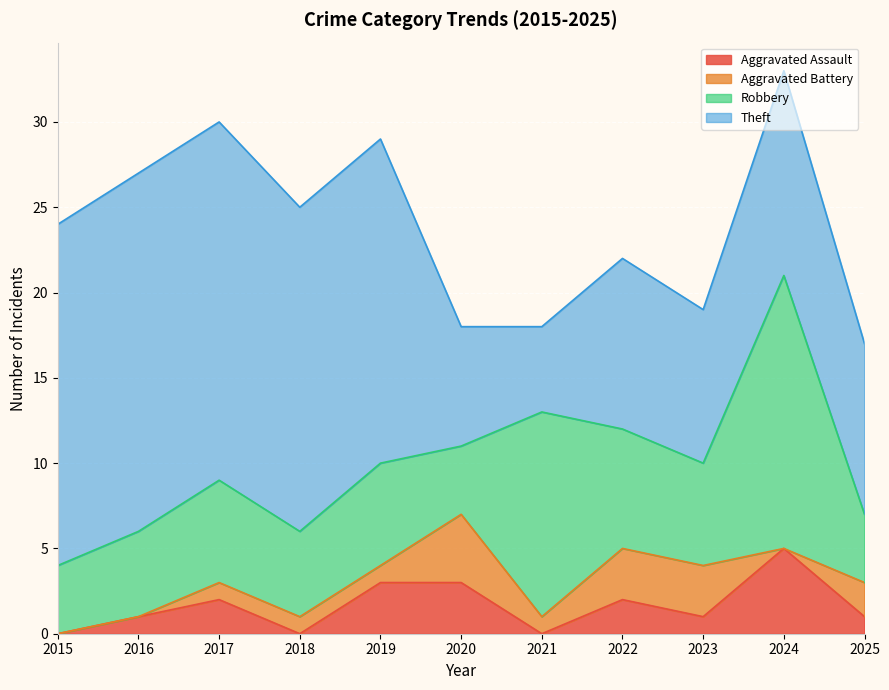

Which series has the widest spread of values?

Theft